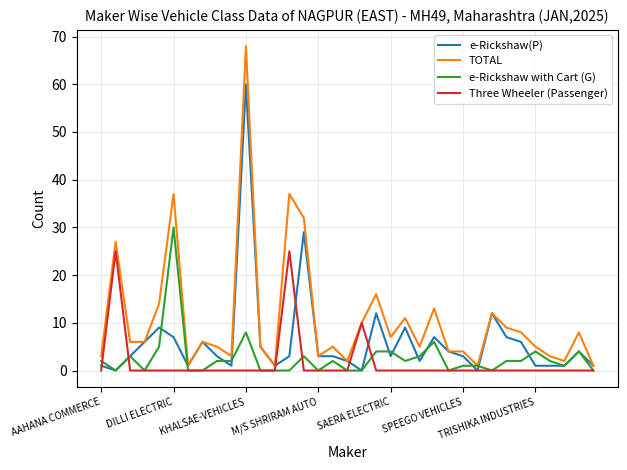

Is this an area chart (filled region under the line)?

No